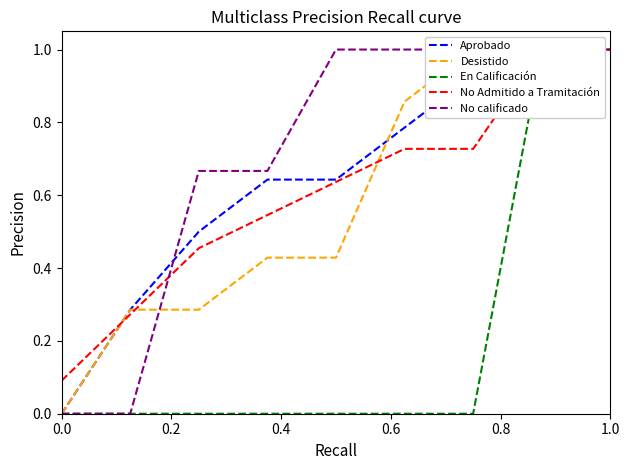

How many values in No calificado are above zero?

7